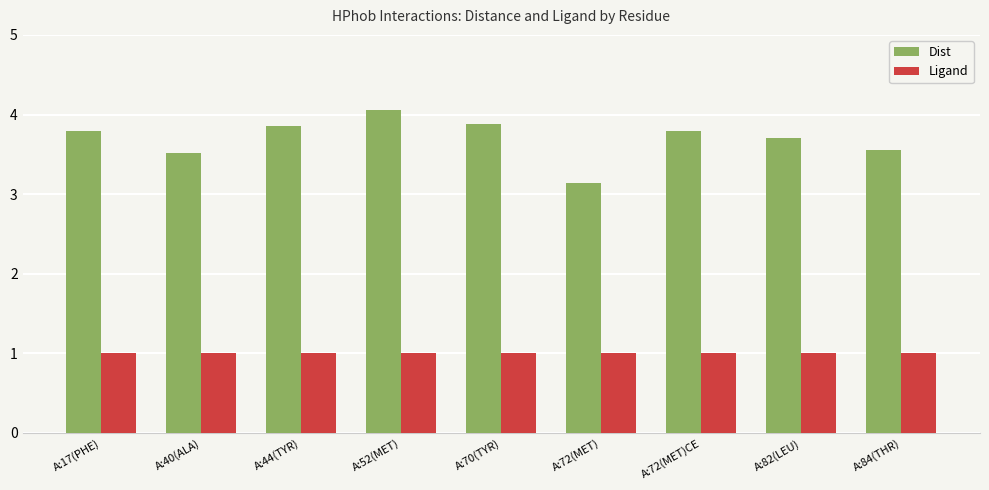

At how many categories does at least one series exceed 2?

9